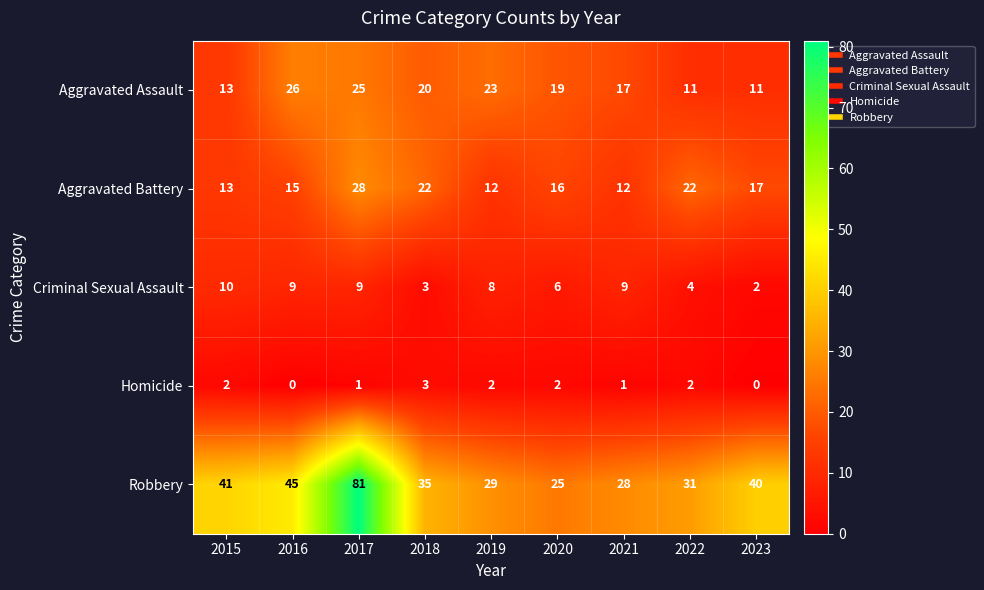

What is the difference between the maximum and minimum values in the Criminal Sexual Assault series?

8